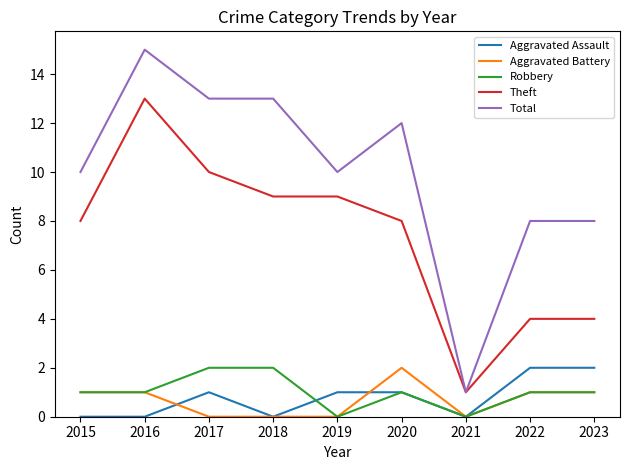

What is the spread (max minus min) of values at 2022?

7